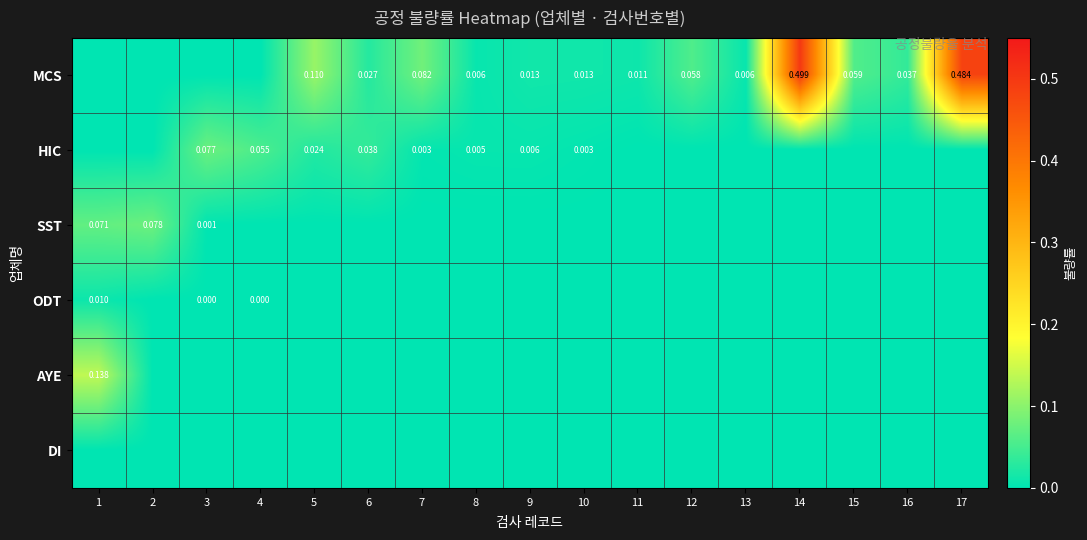

What is the total value across all series at 17?

0.5